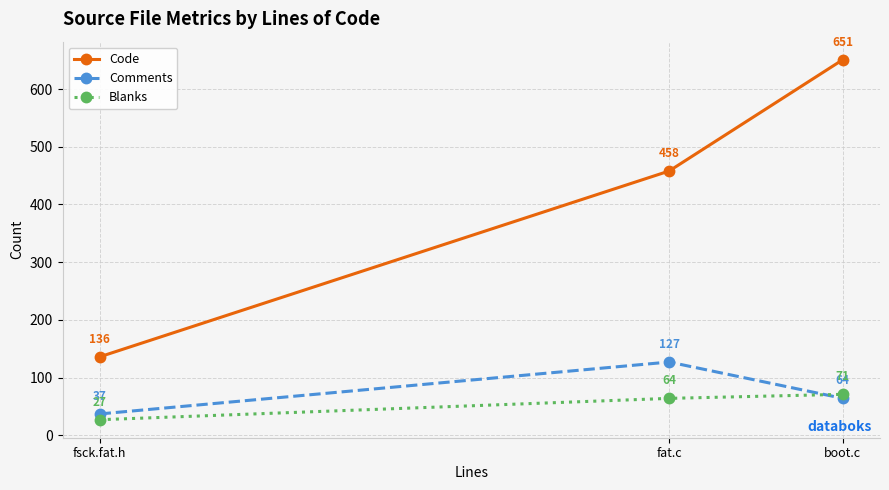

True or false: Code has a value of 921 at boot.c.

False